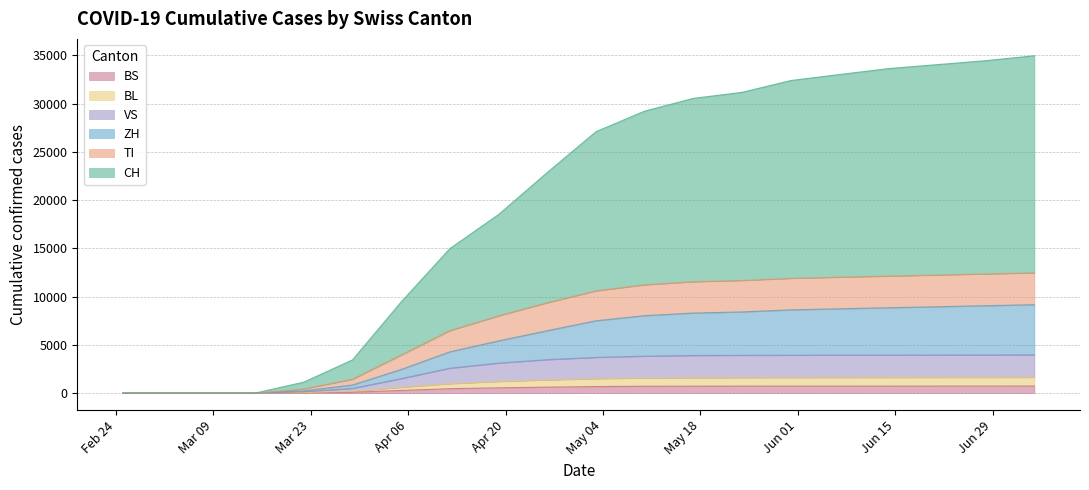

What are all the series names shown in the legend?

BS, BL, VS, ZH, TI, CH